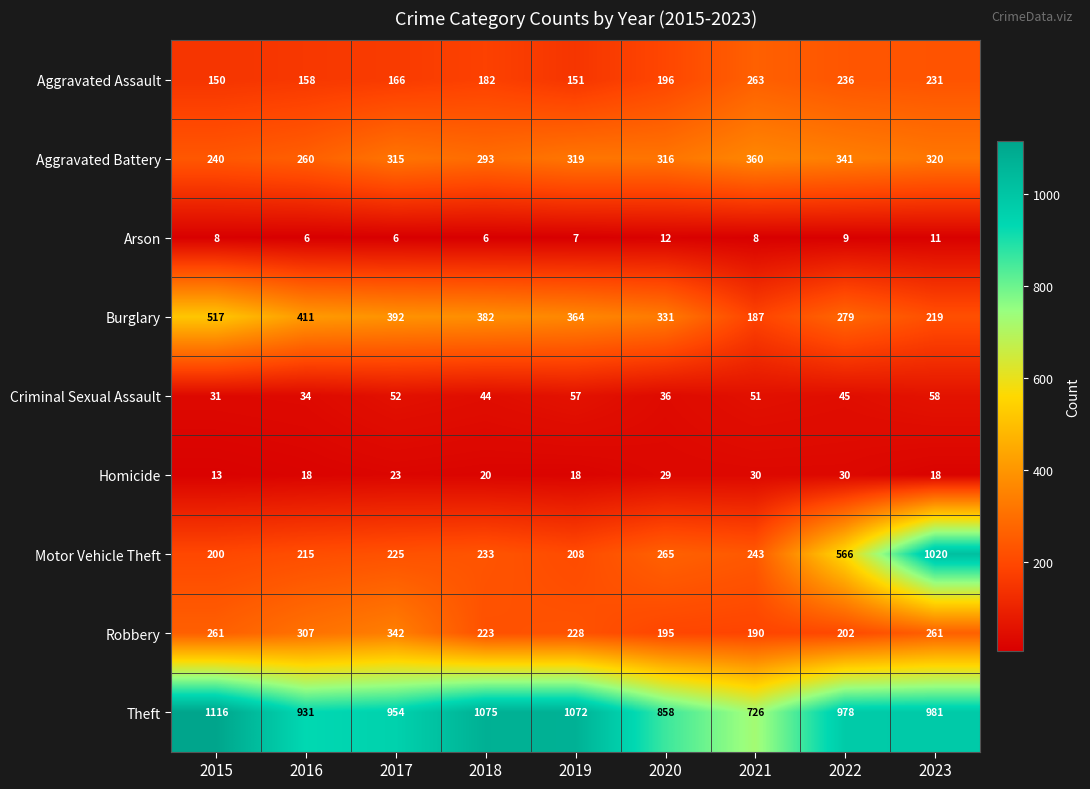

Between 2018 and 2021, which series saw the biggest shift?

Theft